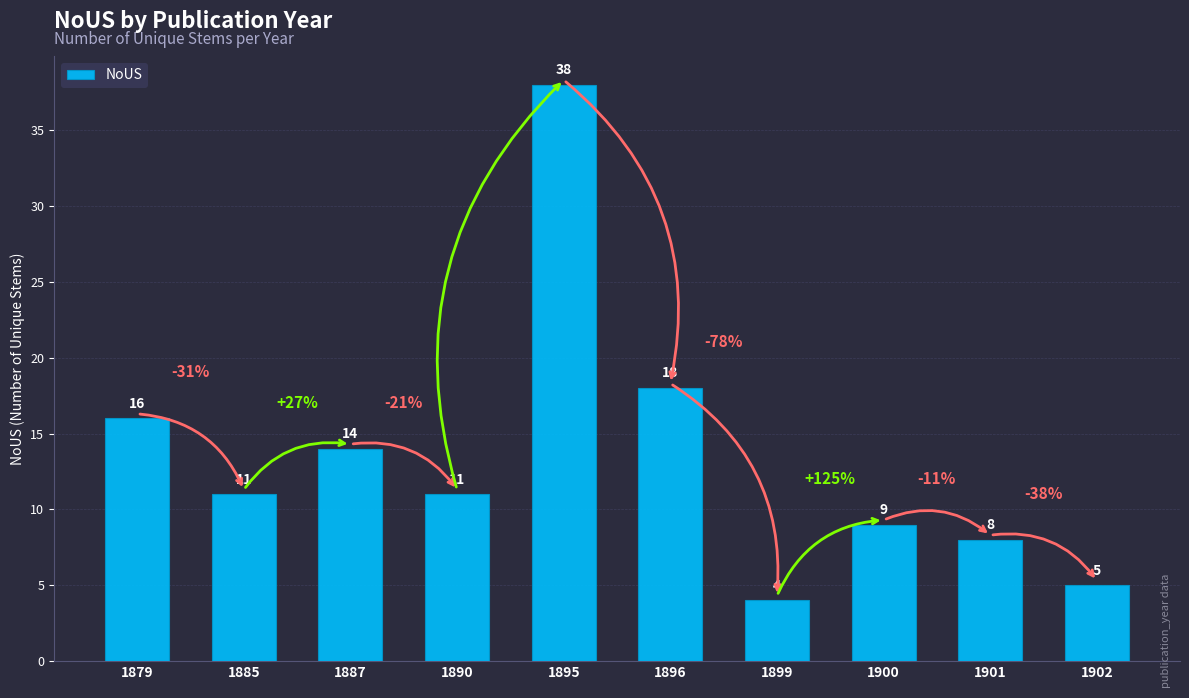

At which label does the data first exceed 11?

1879